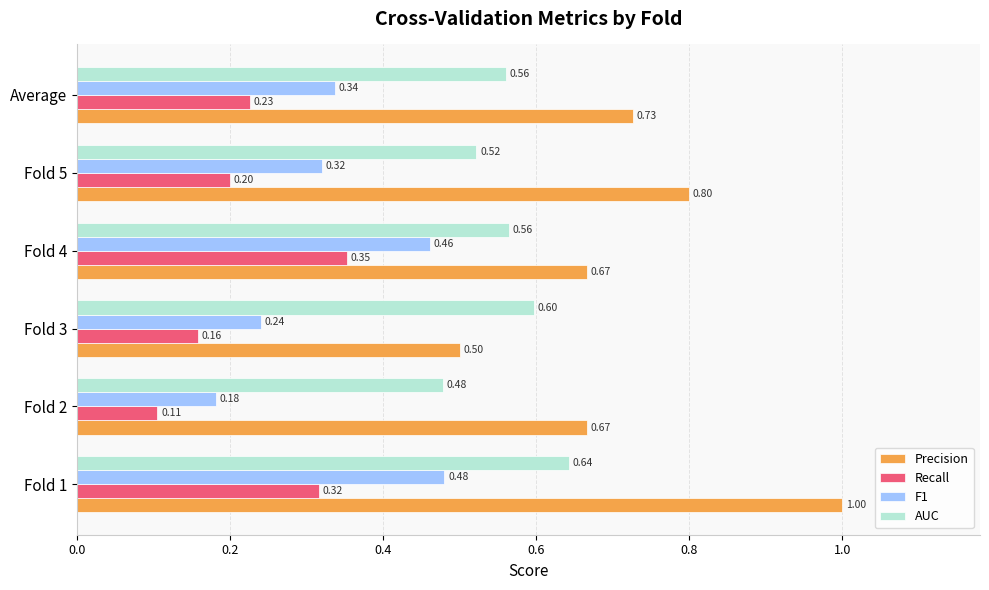

Between Fold 2 and Fold 3, which series saw the biggest shift?

Precision